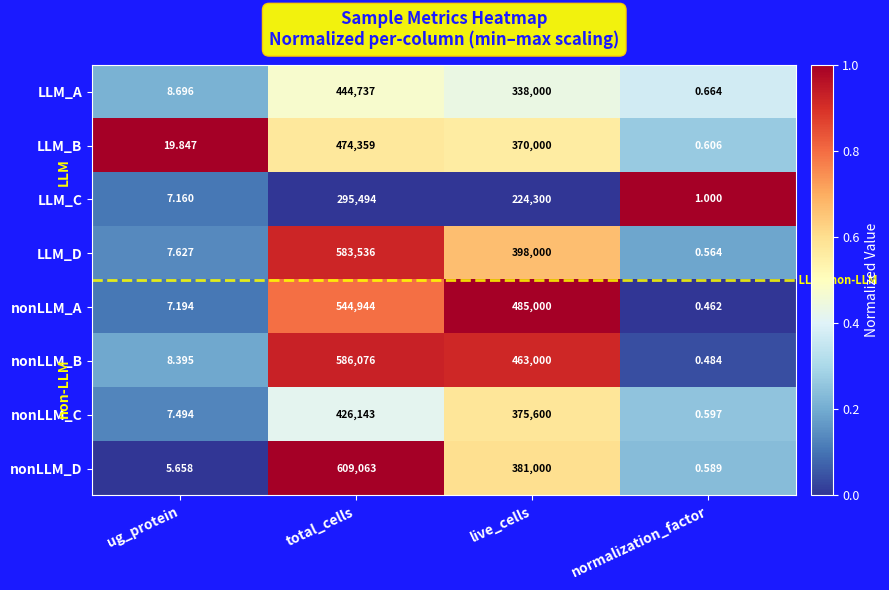

Rank the series by their maximum value, from highest to lowest.

nonLLM_D, nonLLM_B, LLM_D, nonLLM_A, LLM_B, LLM_A, nonLLM_C, LLM_C